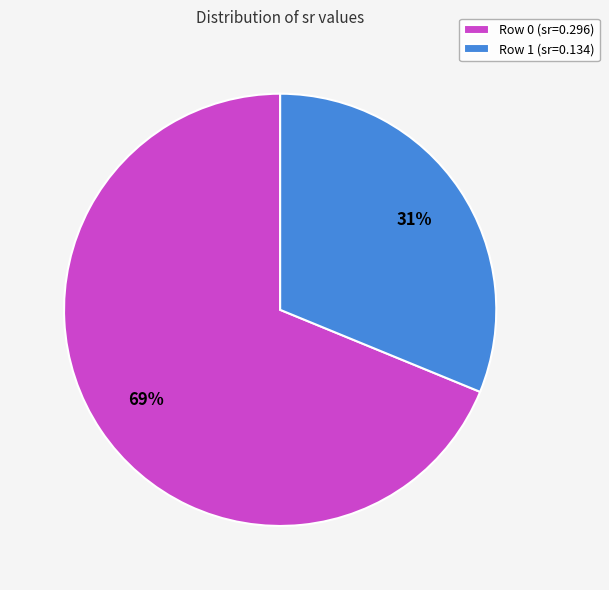

To the nearest percent, what is the average slice percentage?

50%